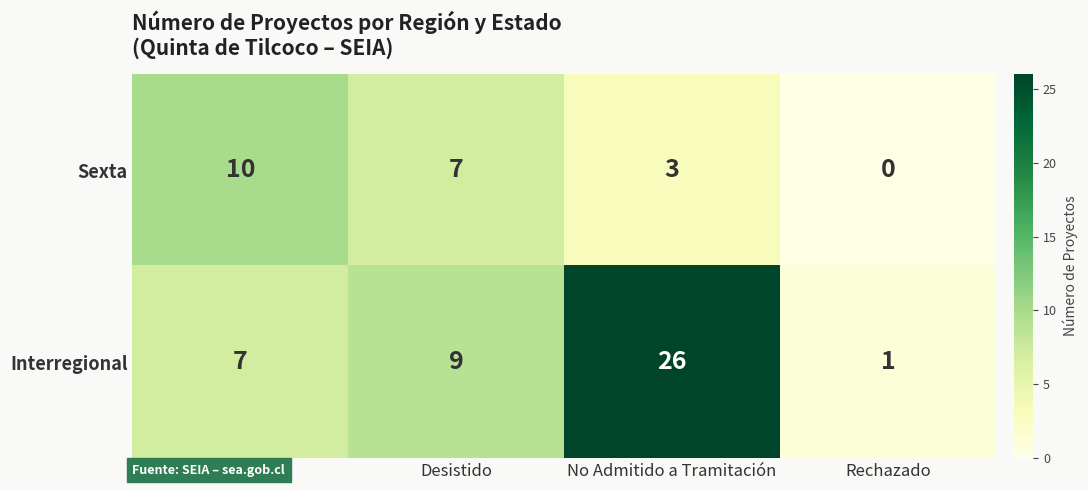

Is it true that Sexta equals 1 at No Admitido a Tramitación?

False